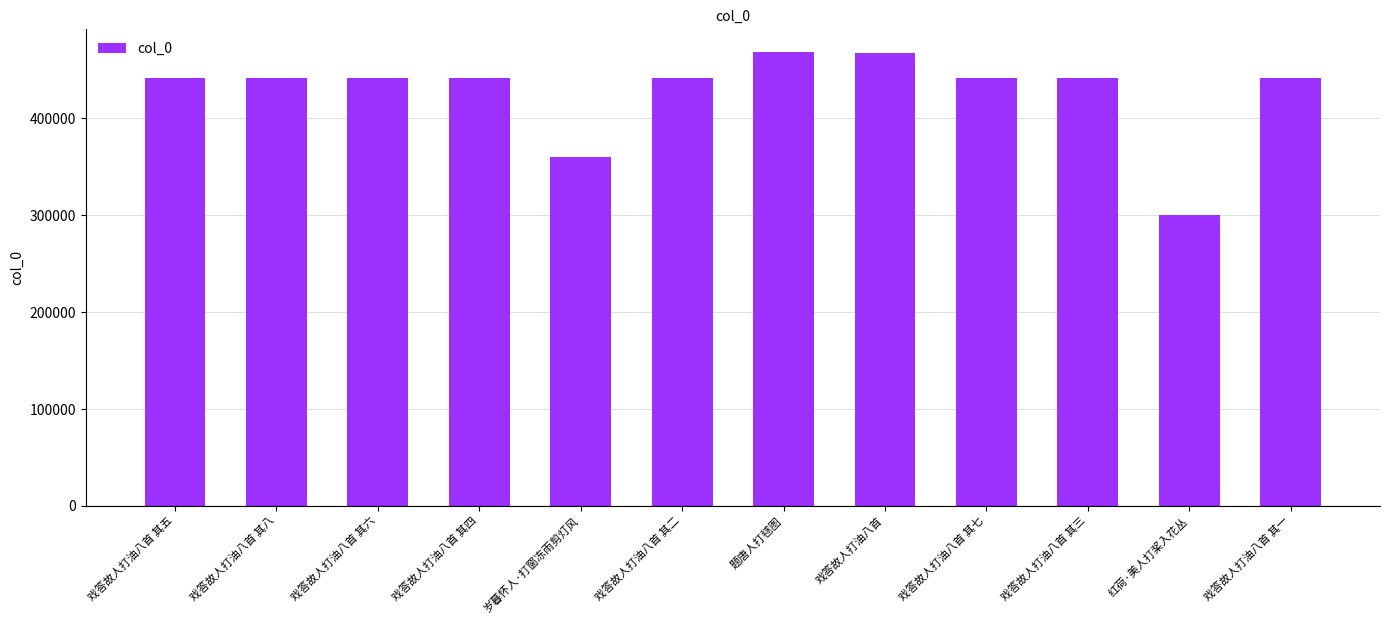

What is the label of the 5th bar from the right?

戏答故人打油八首